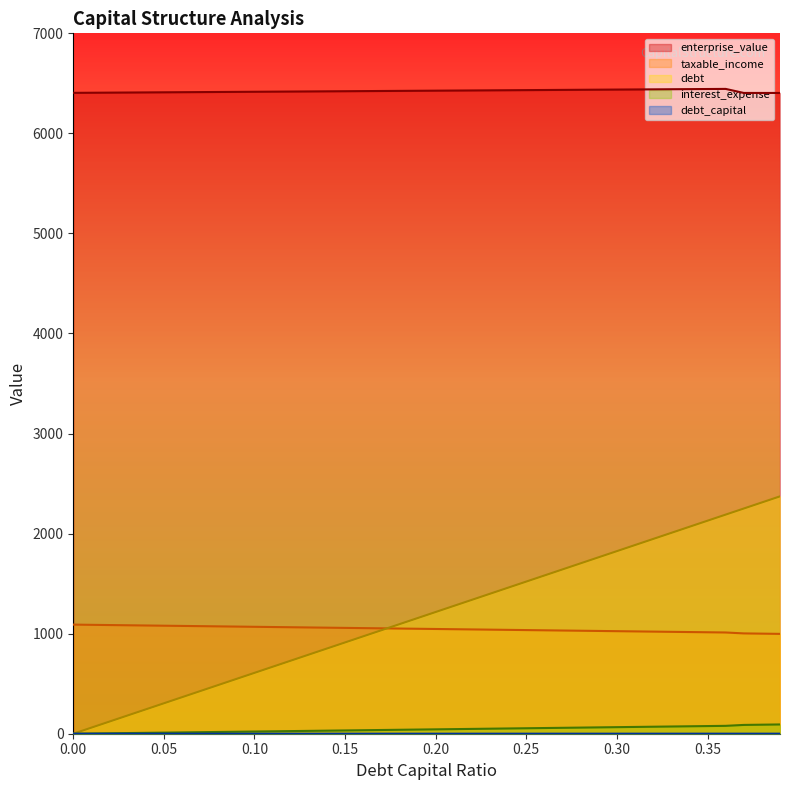

The value of debt at 0.01 is 0.0. True or false?

True